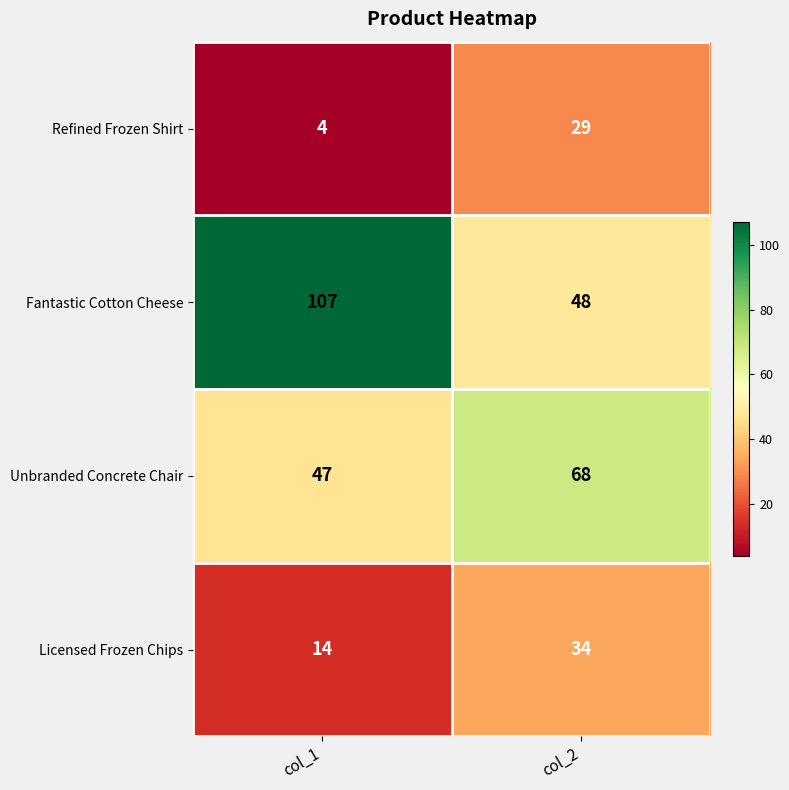

The value of Unbranded Concrete Chair at col_2 is 68. True or false?

True